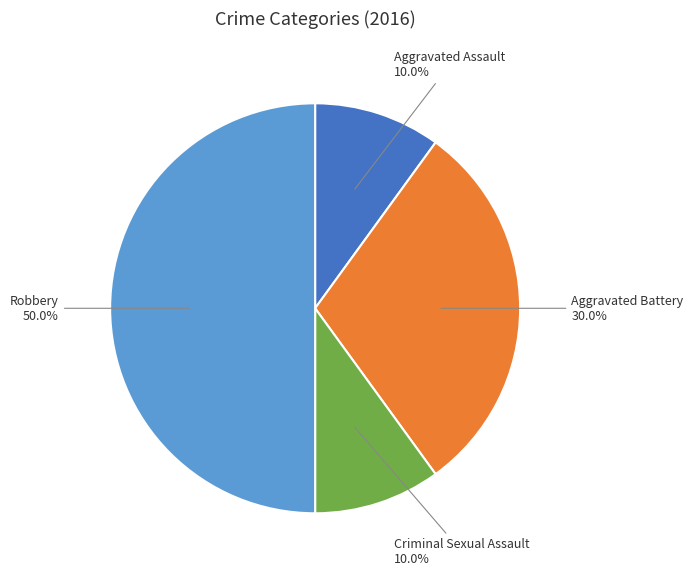

The Criminal Sexual Assault slice represents 21% of the pie. True or false?

False